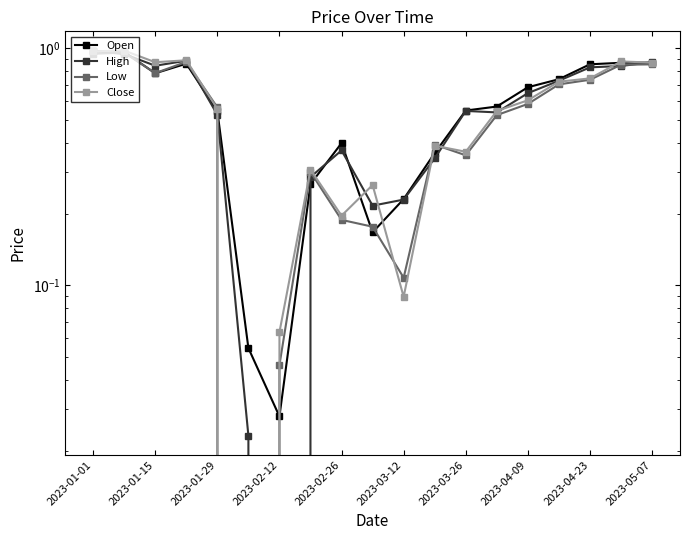

What is the sum of all Low values?

10.0